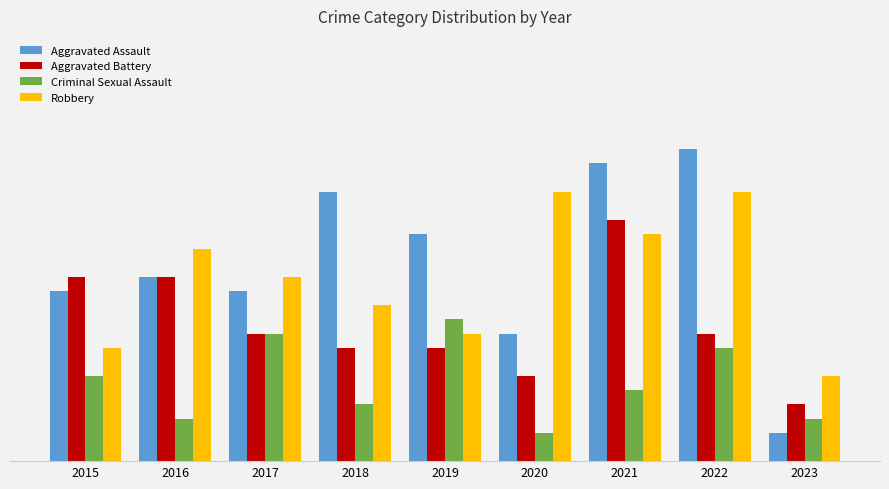

Read the Robbery value at 2022, to the nearest 10.

20